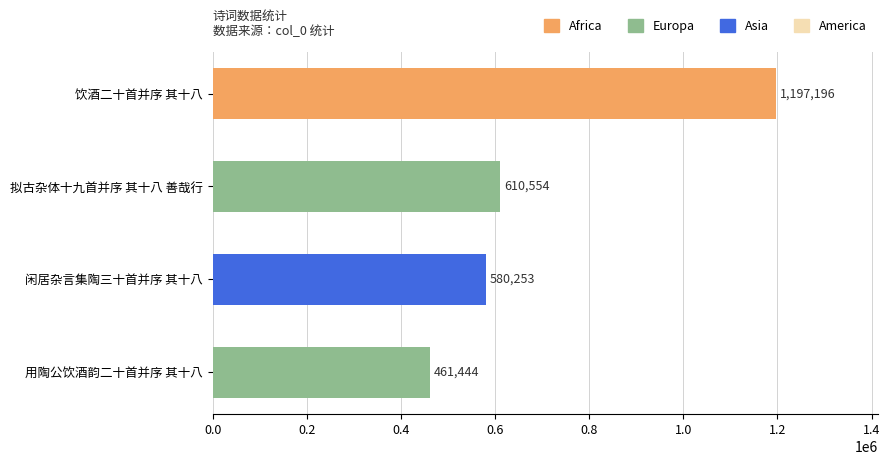

Does the chart contain any negative values?

No